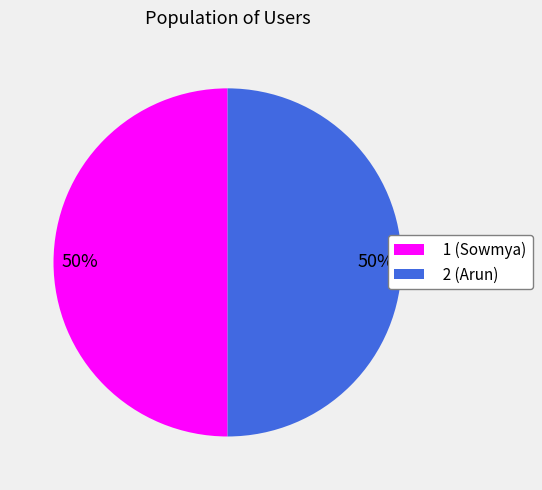

Approximately how many times larger is the value at 1 (Sowmya) compared to 2 (Arun)?

1.0